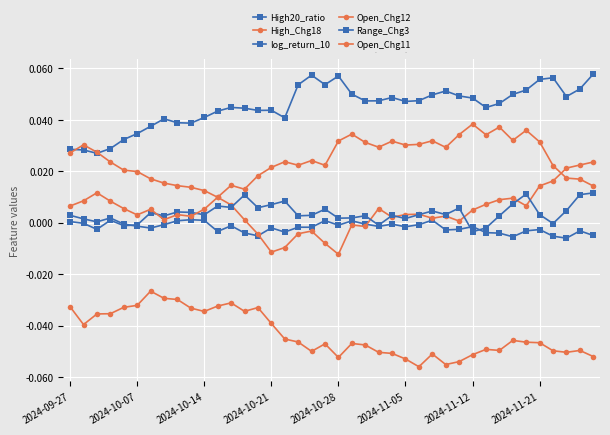

How many times do Open_Chg11 and Range_Chg3 cross each other?

2